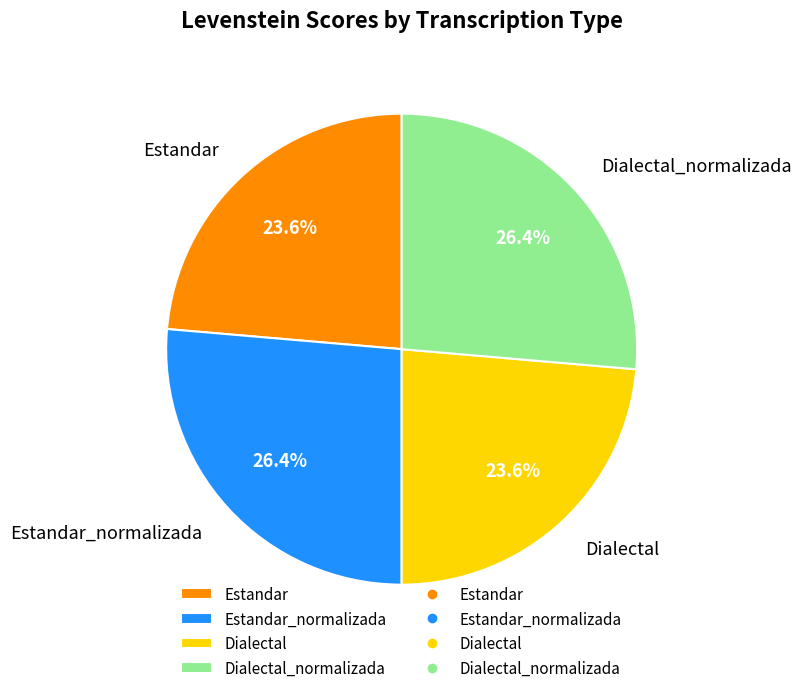

Is there a majority slice in this chart?

No